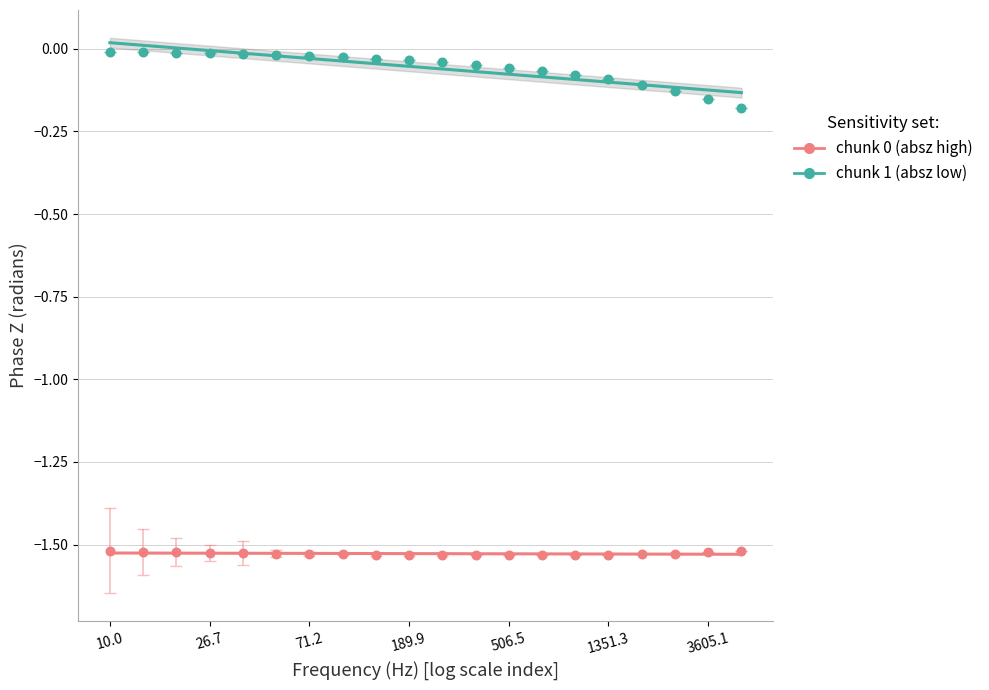

Which series has the largest Y range (max minus min)?

chunk 1 (absz low)